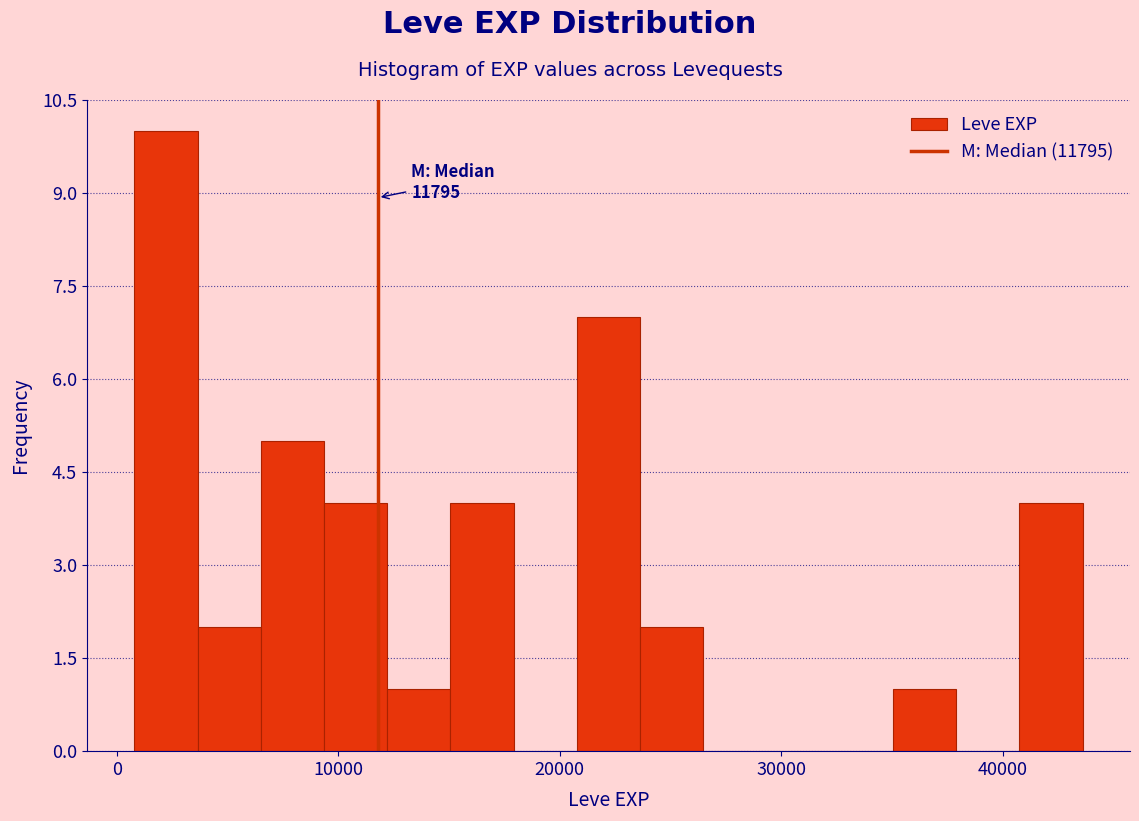

Read against the x-axis, roughly where is the centre of the tallest bar?

2000